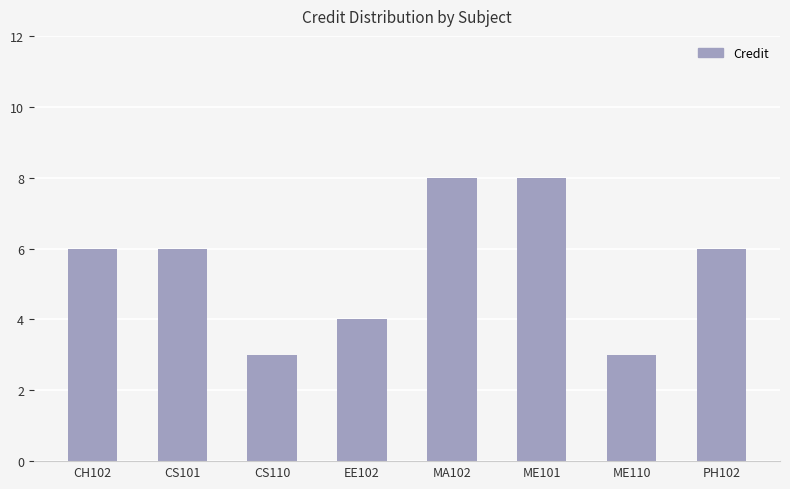

The chart shows a value of 3 at CS110. True or false?

True